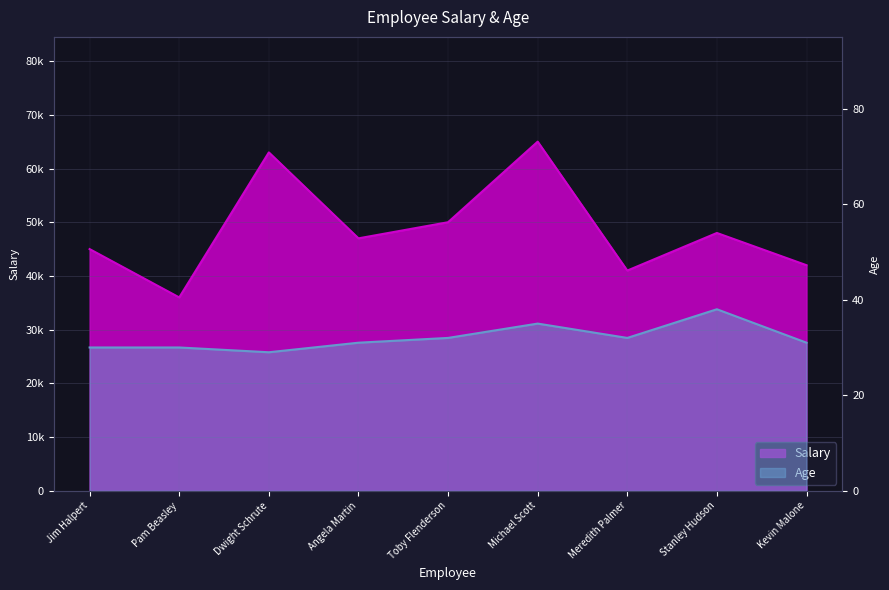

What position from the left is Stanley Hudson?

8